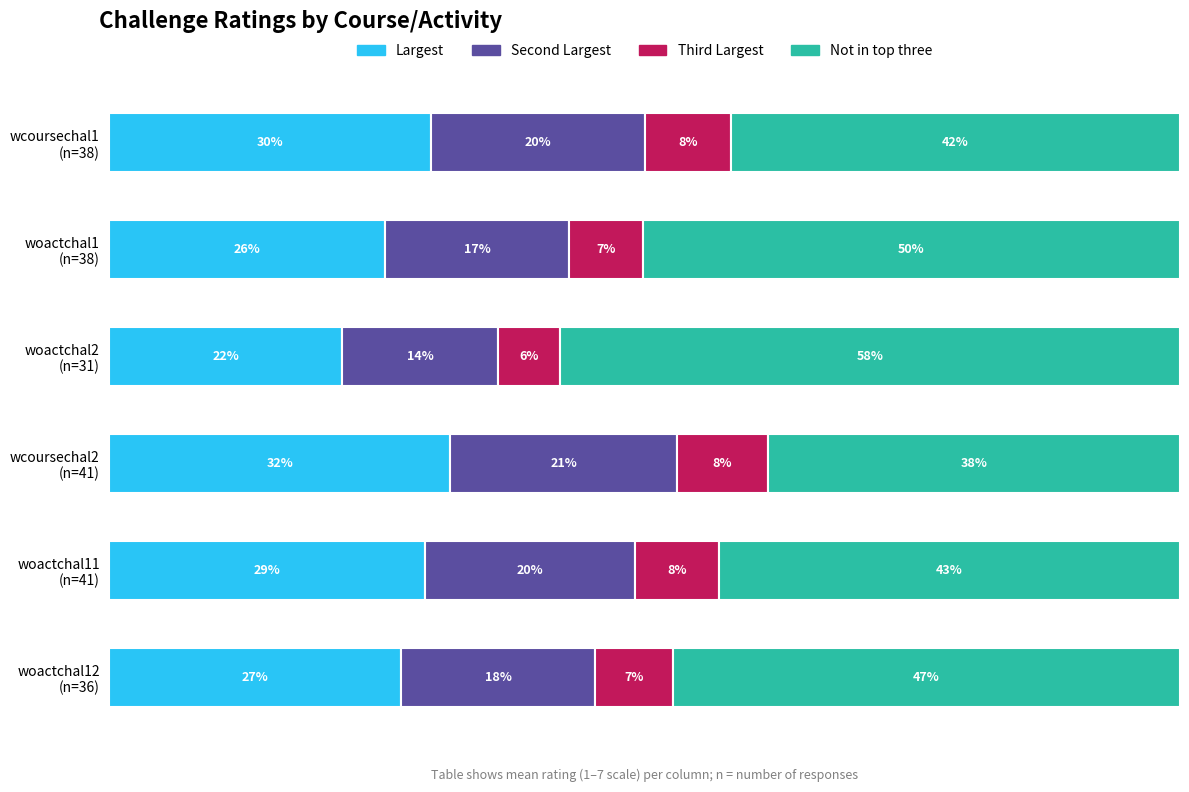

Reading right to left, transcribe all the data shown in this chart.

Largest: 27.2	29.5	31.8	21.8	25.8	30.0
Second Largest: 18.2	19.6	21.2	14.5	17.2	20.0
Third Largest: 7.3	7.9	8.5	5.8	6.9	8.0
Not in top three: 47.4	43.1	38.5	58.0	50.2	41.9